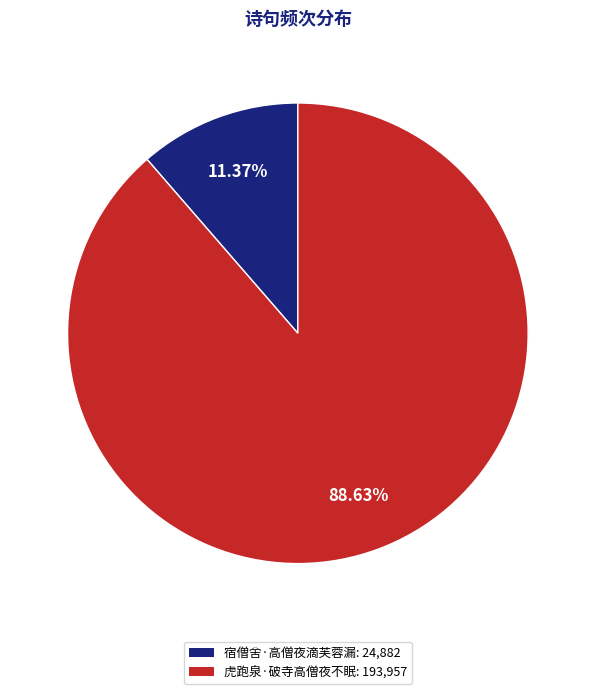

Which slice is the smallest?

宿僧舍·高僧夜滴芙蓉漏